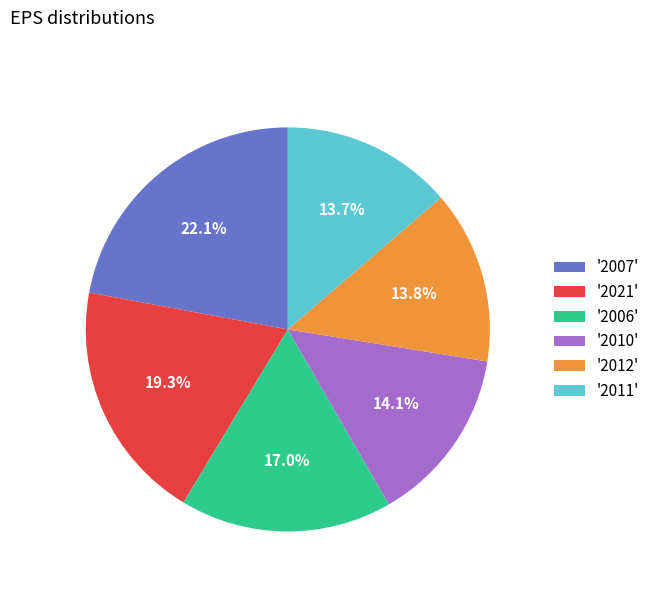

Is the sum of '2012' and '2007' greater than half?

No